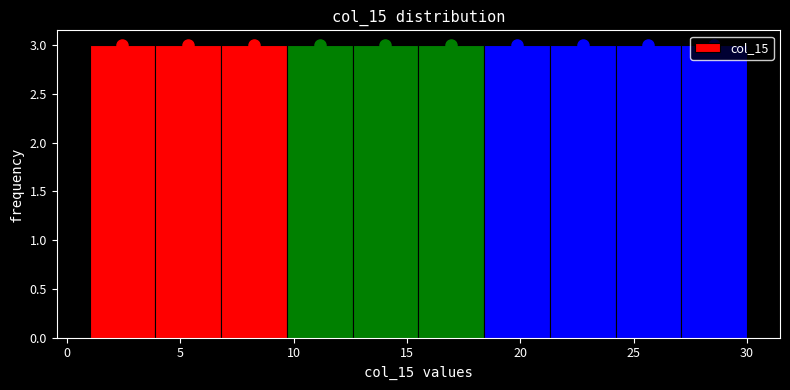

Reading left to right, transcribe this chart: for each bar, give the range it covers on the x-axis and its height. Neither the bar edges nor the heights are printed on the chart, so give them approximately, as read against the axes.

1.0 to 3.9: 3
3.9 to 6.8: 3
6.8 to 9.7: 3
9.7 to 12.6: 3
12.6 to 15.5: 3
15.5 to 18.4: 3
18.4 to 21.3: 3
21.3 to 24.2: 3
24.2 to 27.1: 3
27.1 to 30.0: 3